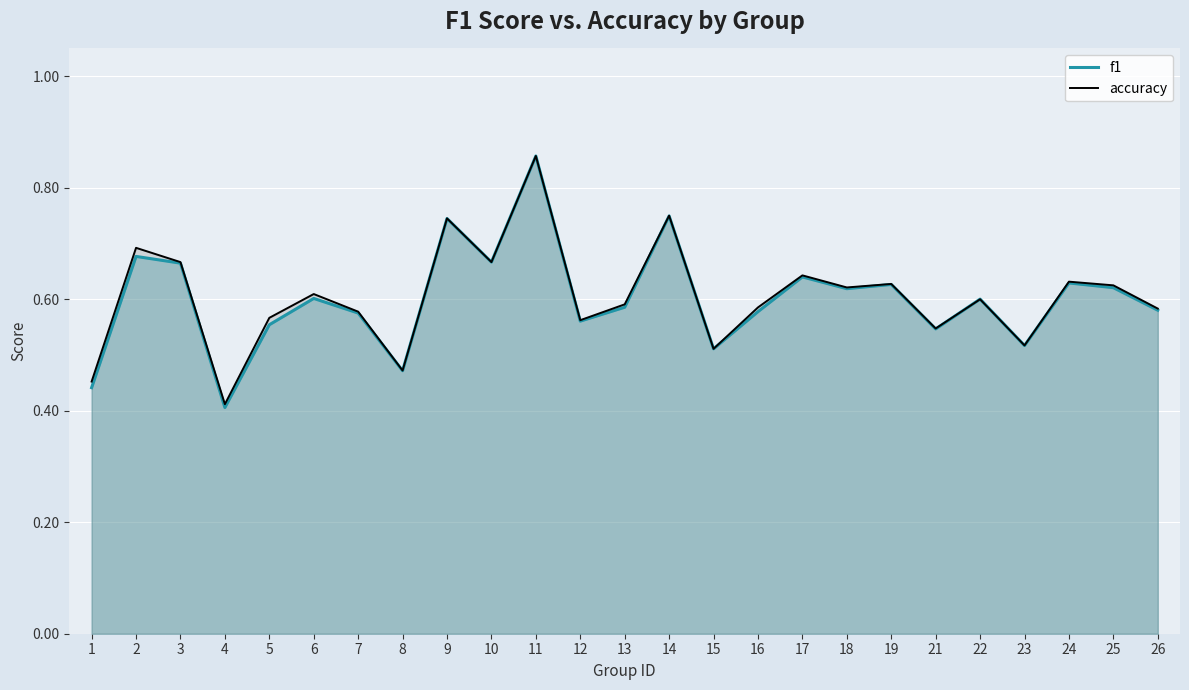

What is the minimum value for f1?

0.4